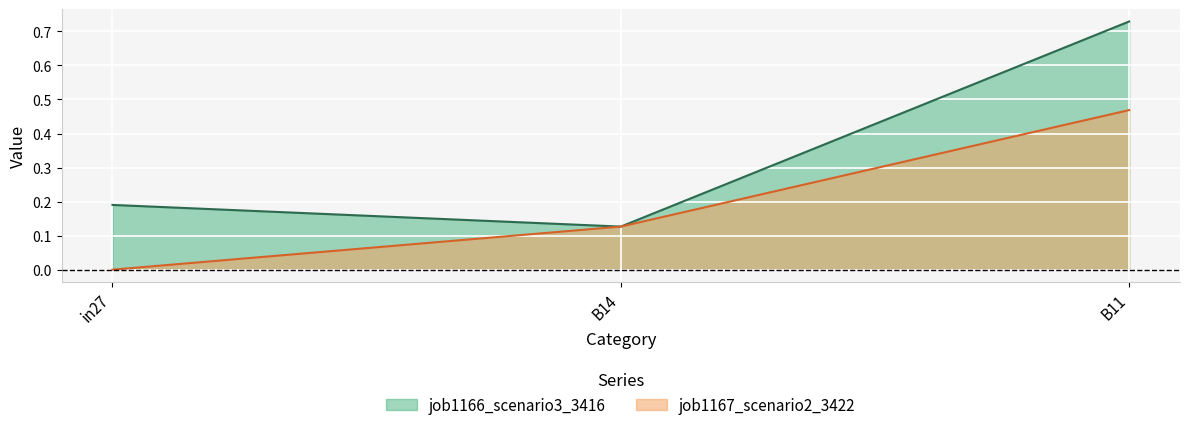

Is the value of job1166_scenario3_3416 at B11 greater than the value of job1167_scenario2_3422 at B11?

Yes